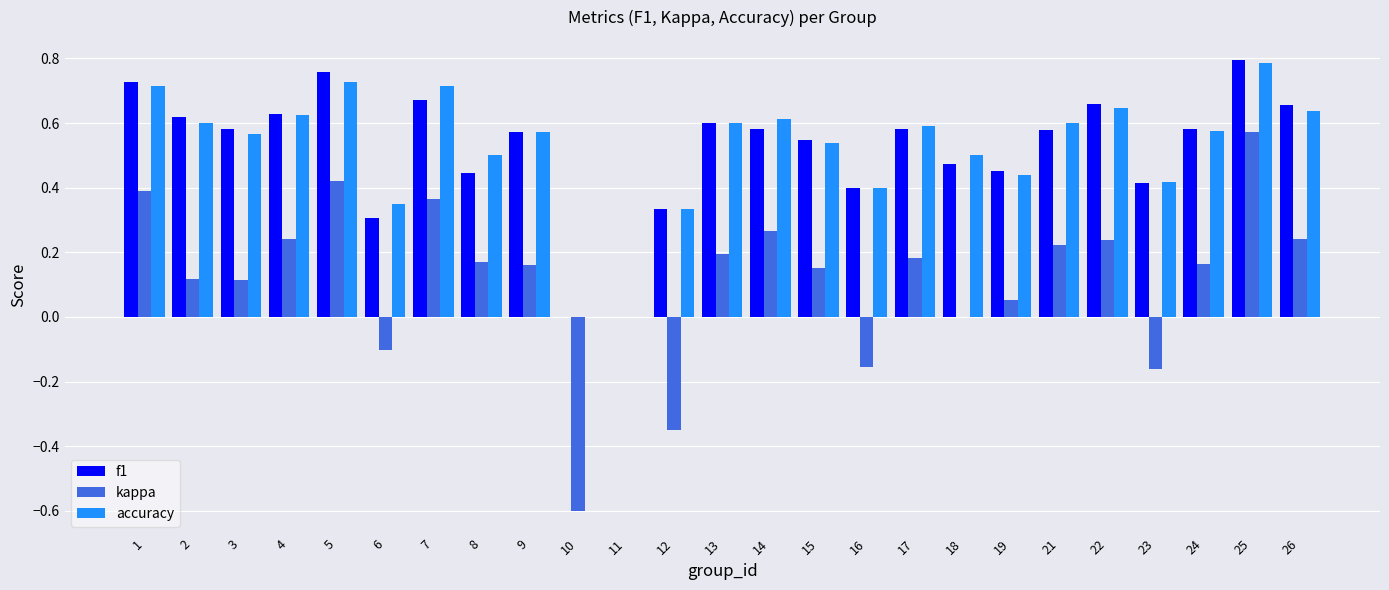

Between 7 and 9, which series saw the biggest shift?

kappa